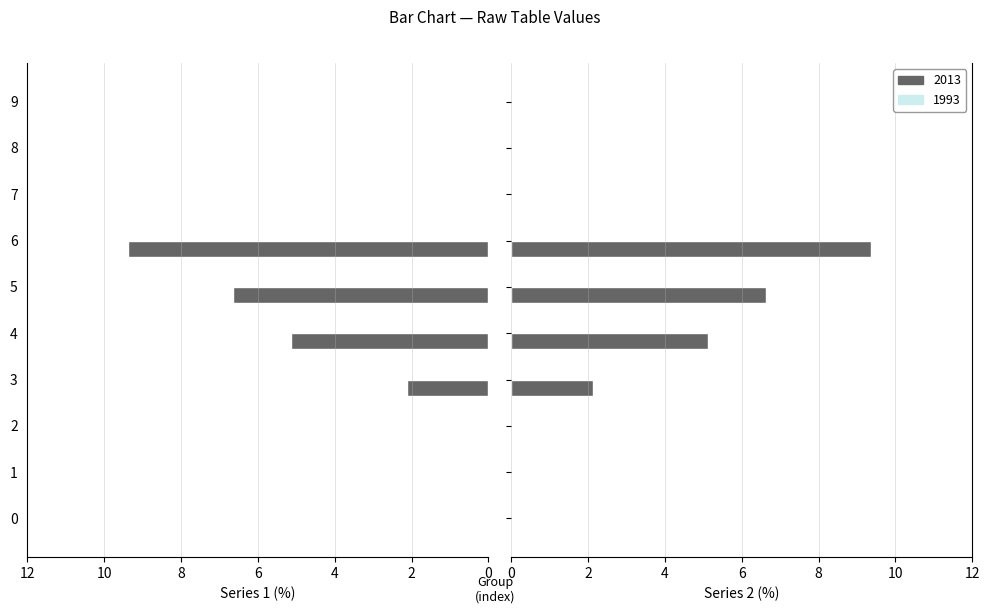

What is the average value?

2.3